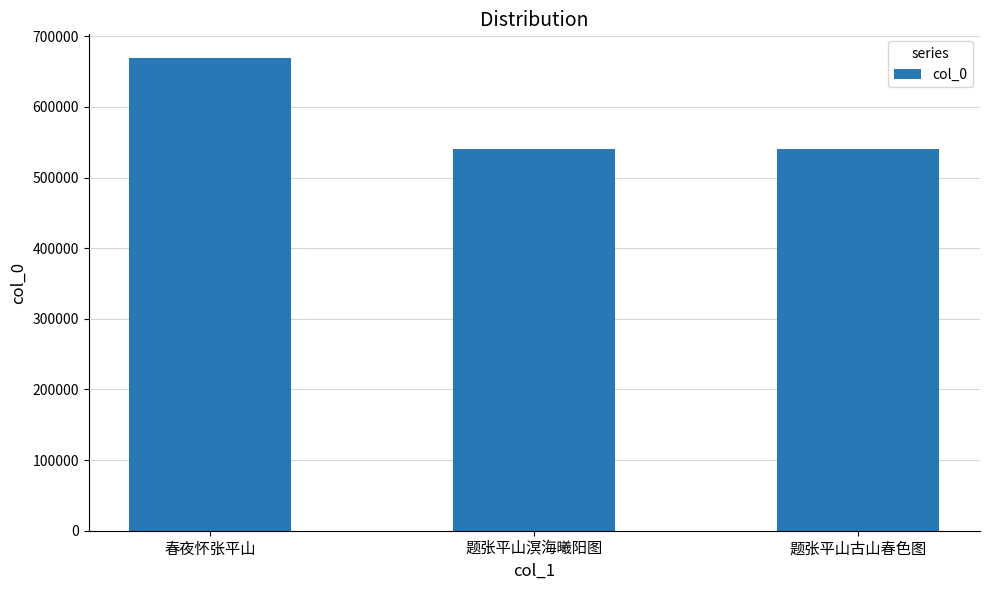

What value does the data have at 春夜怀张平山?

669277